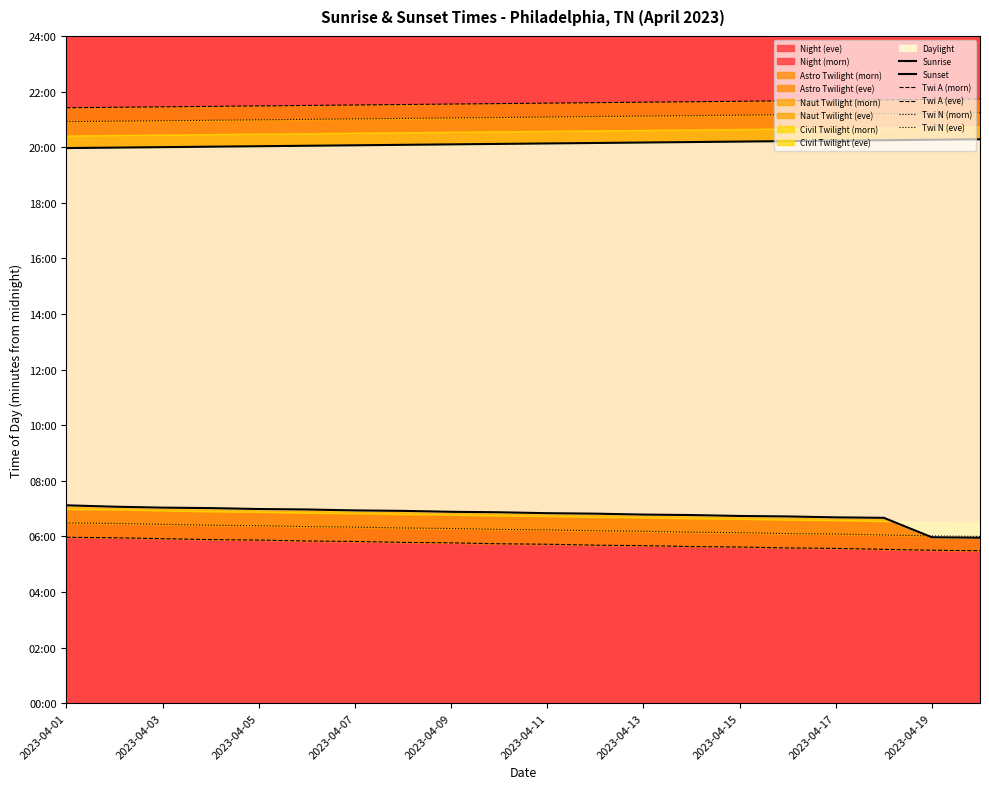

Reading right to left, transcribe all the data shown in this chart.

Sunrise: 357	358	400	401	403	404	406	407	409	410	412	413	415	416	418	419	421	422	424	427
Sunset: 1217	1216	1215	1214	1213	1212	1211	1210	1209	1208	1207	1206	1205	1204	1203	1202	1201	1200	1199	1198
Twi A (morn): 329	330	332	334	335	337	338	340	341	343	344	346	347	349	350	352	353	355	357	358
Twi A (eve): 1304	1303	1302	1301	1300	1299	1298	1297	1296	1295	1294	1293	1292	1291	1290	1289	1288	1287	1286	1285
Twi N (morn): 360	361	363	365	366	368	369	371	372	374	375	377	378	380	381	383	384	386	388	389
Twi N (eve): 1274	1273	1272	1271	1270	1269	1268	1267	1266	1265	1264	1263	1262	1261	1260	1259	1258	1257	1256	1255